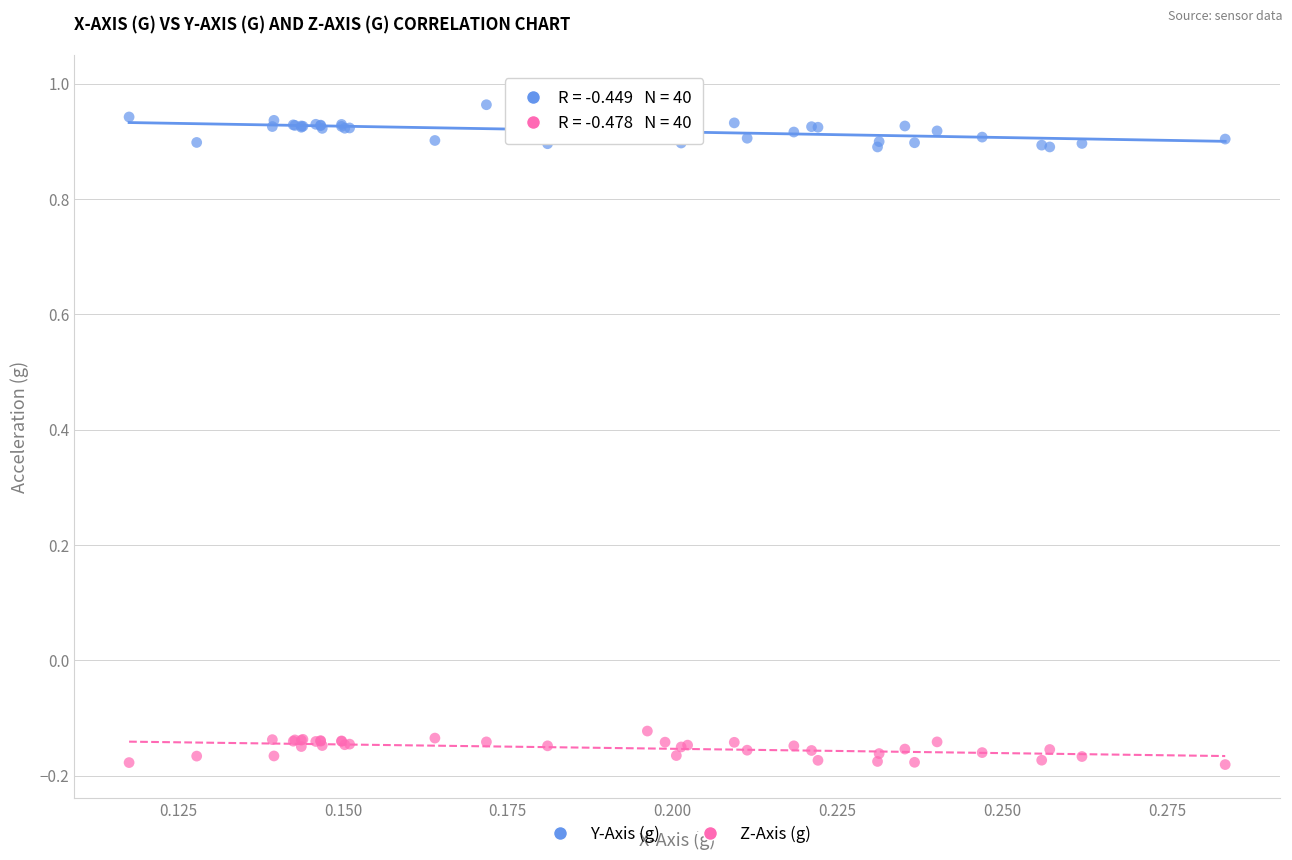

Which series reaches the minimum Y coordinate?

Z-Axis (g)